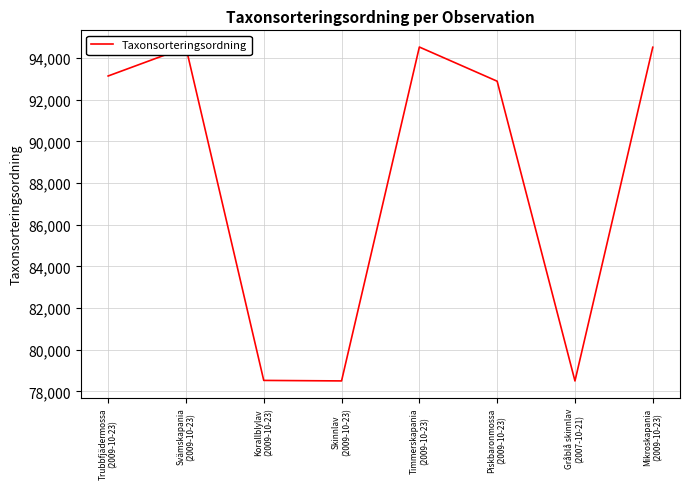

How many interior local valleys (lower than both neighbors) does the data have?

2